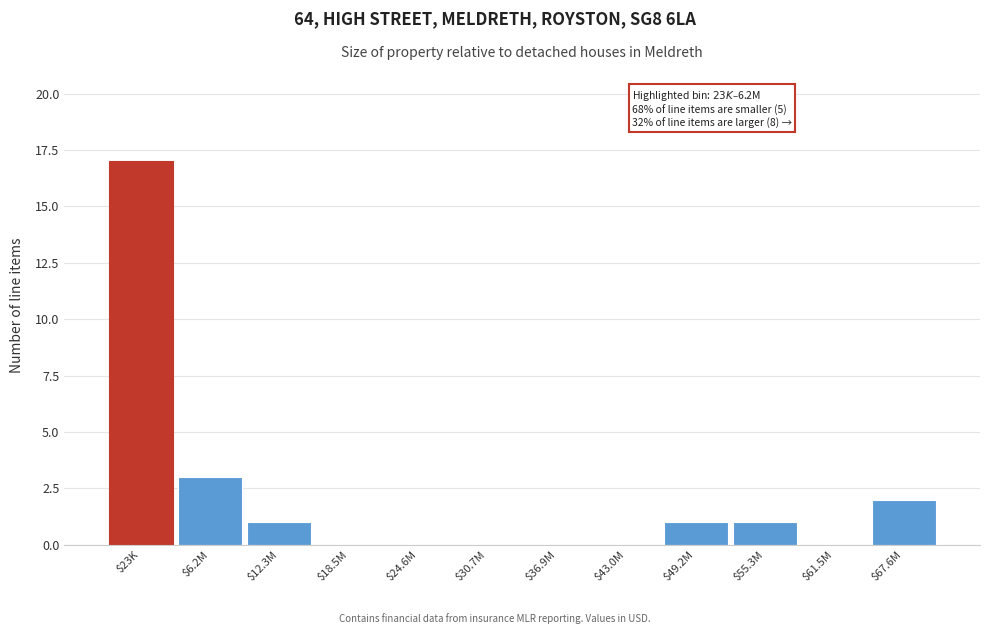

What is the greatest value displayed?

17